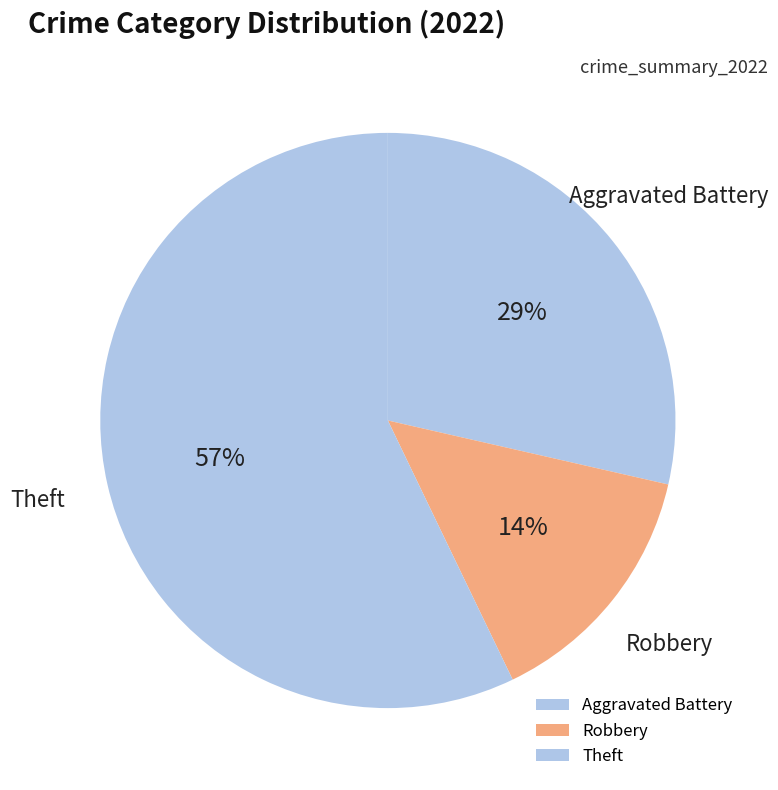

The Robbery slice represents 28% of the pie. True or false?

False